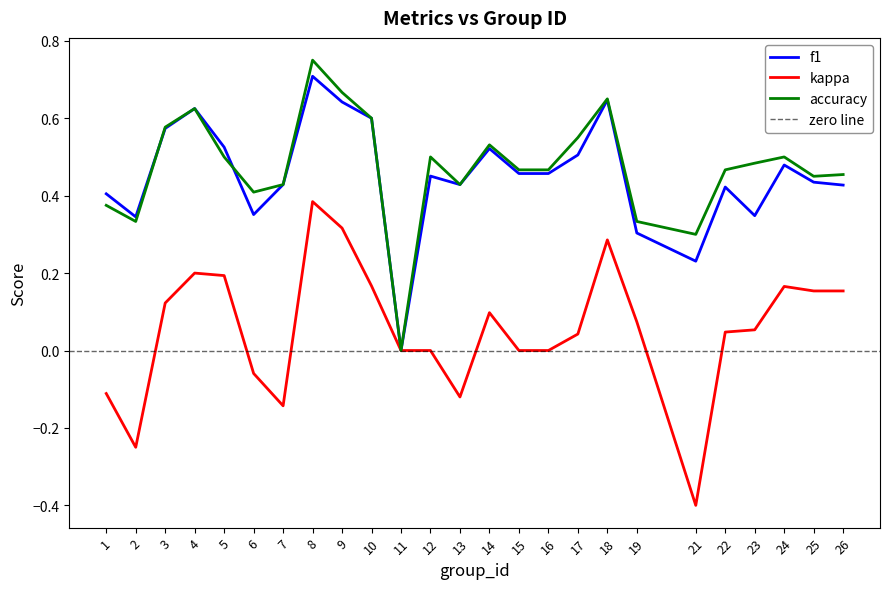

How many interior local valleys does the kappa series have?

5